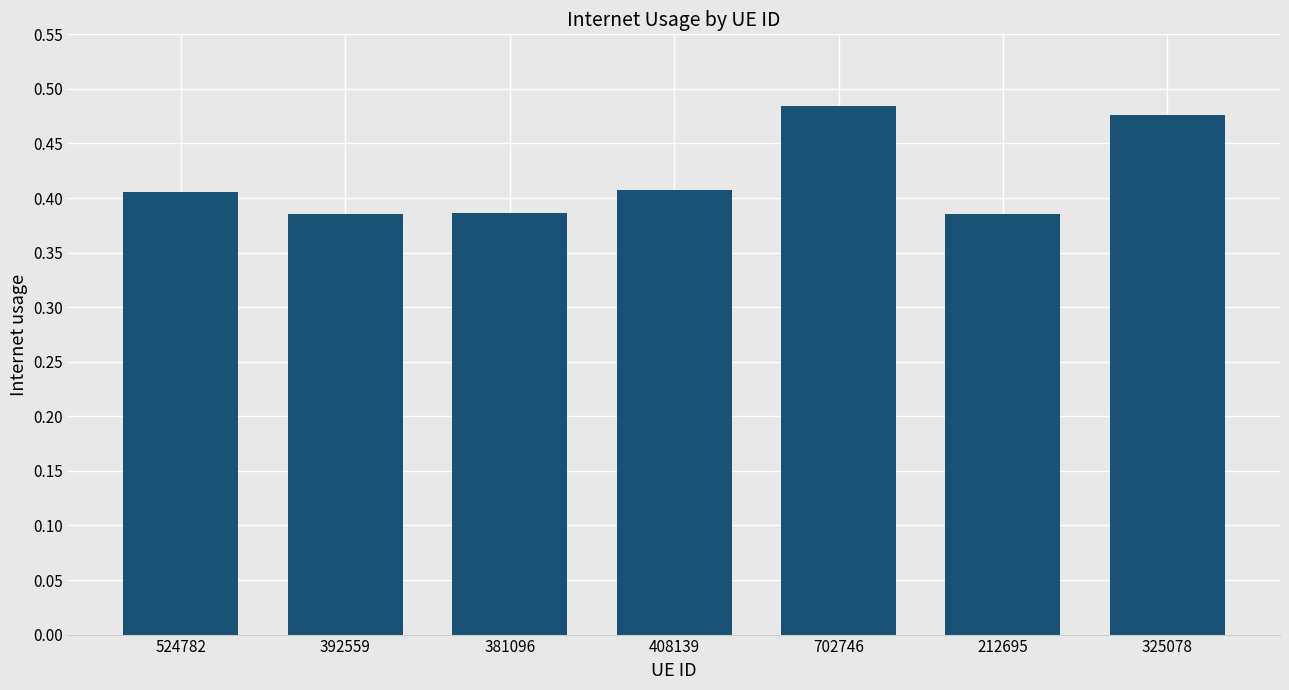

What is the label of the 2nd bar from the left?

392559